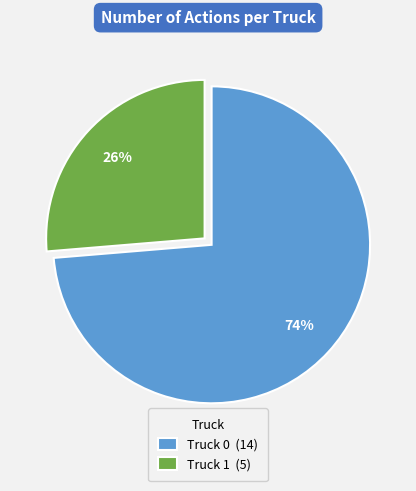

To the nearest percent, what percentage of the pie is Truck 0?

74%